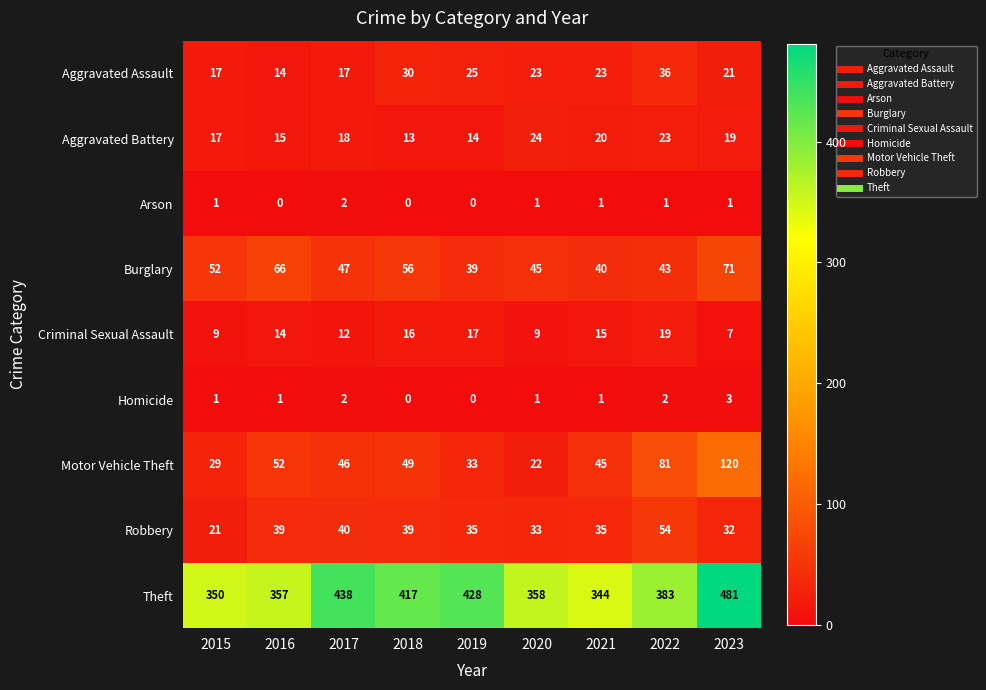

What is the total value across all series at 2020?

516